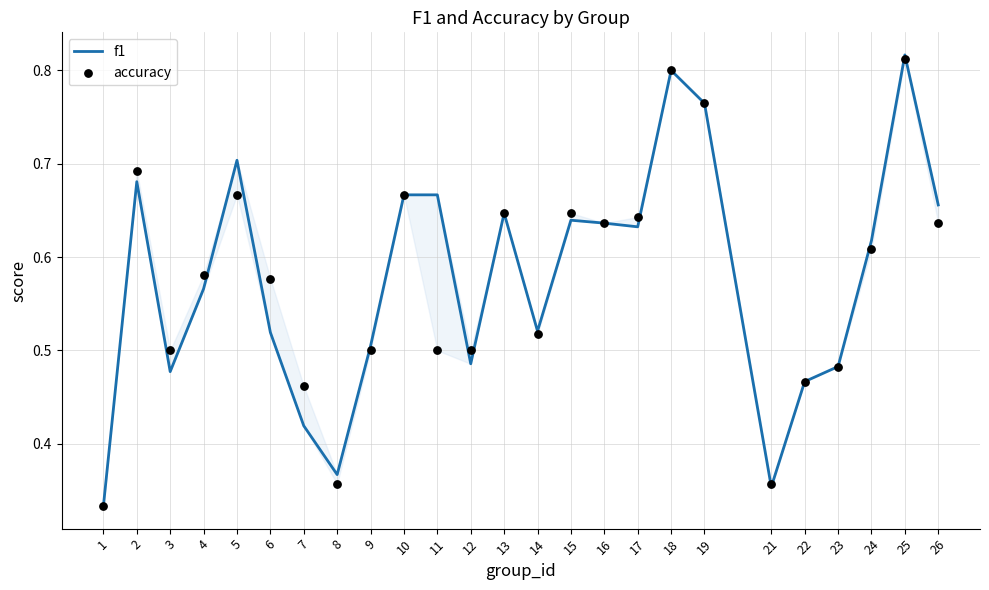

At which category is the sum across all series the highest?

25